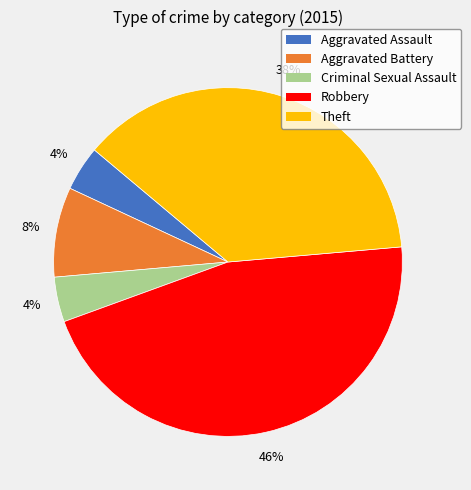

How many slices are in this pie chart?

5